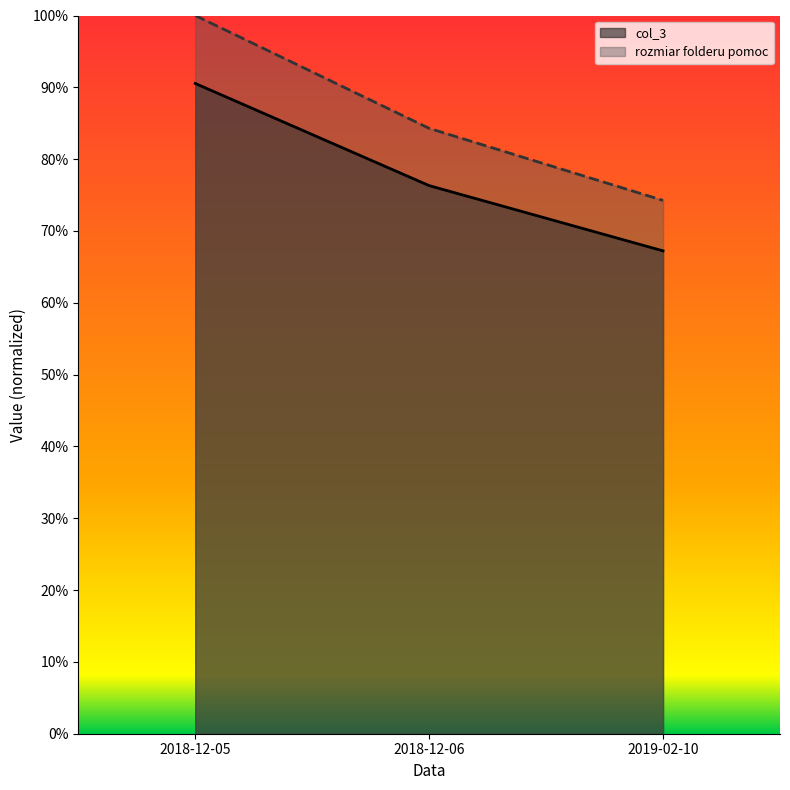

Which category has the highest value in the rozmiar folderu pomoc series?

2018-12-05